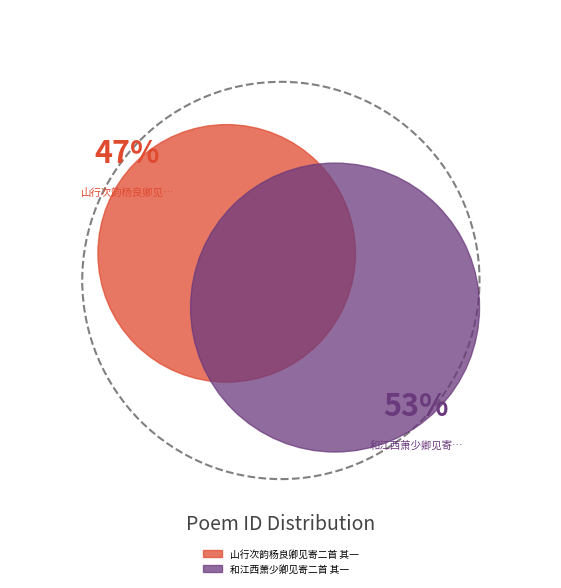

Is it true that 山行次韵杨良卿见寄二首 其一 is 47% of the pie?

True